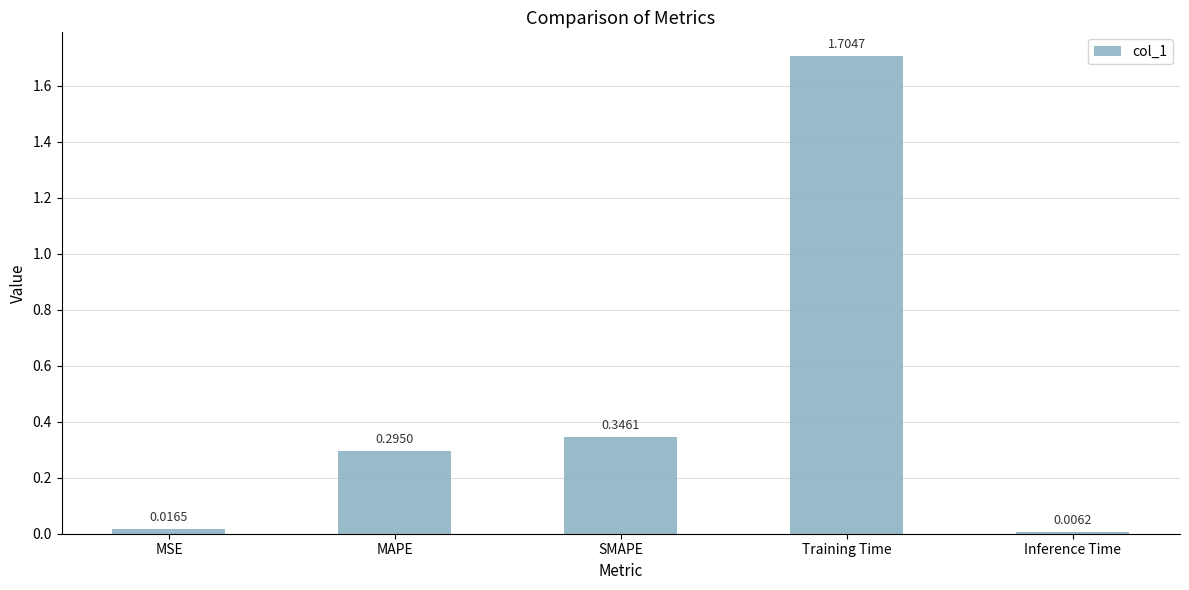

Which has a higher value, Training Time or SMAPE?

Training Time